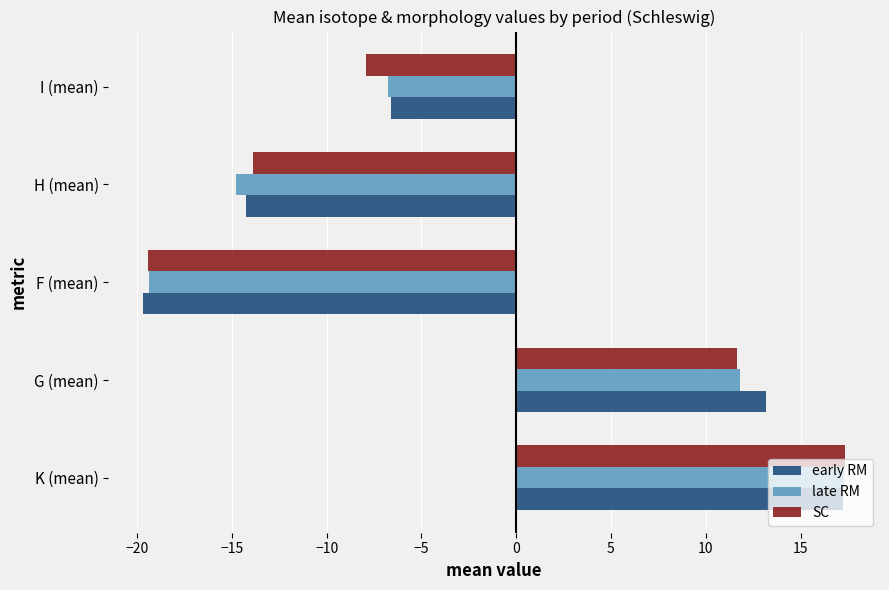

Rank the categories by early RM value from lowest to highest.

F (mean), H (mean), I (mean), G (mean), K (mean)